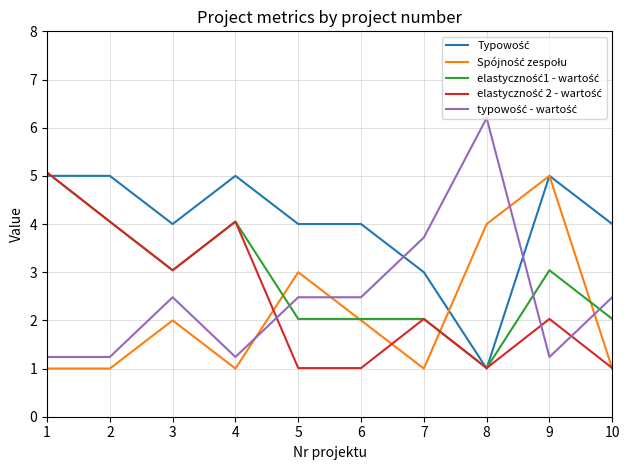

What is the difference between the highest and lowest values at 6?

3.0